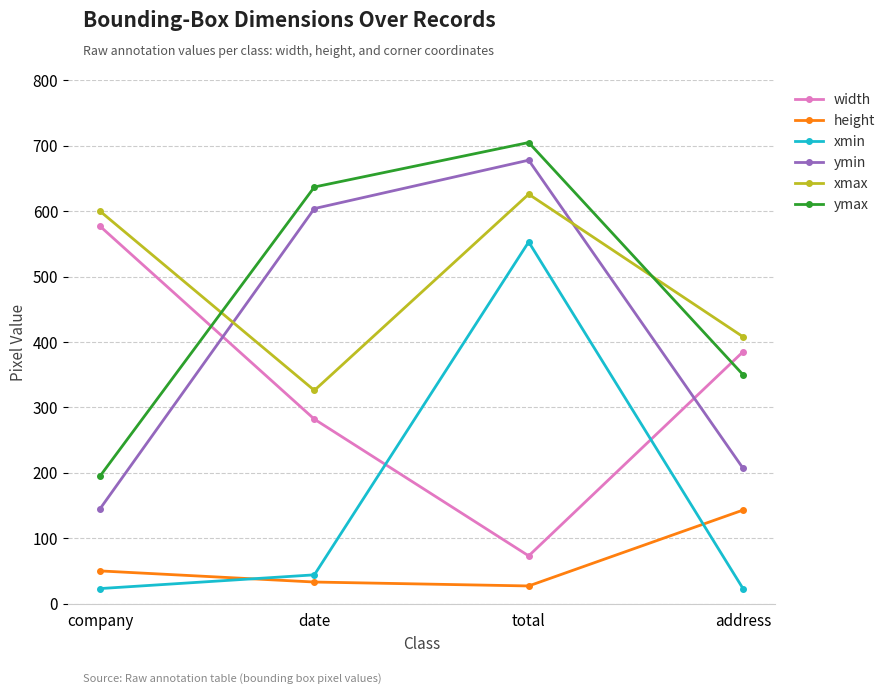

Is this an area chart (filled region under the line)?

No